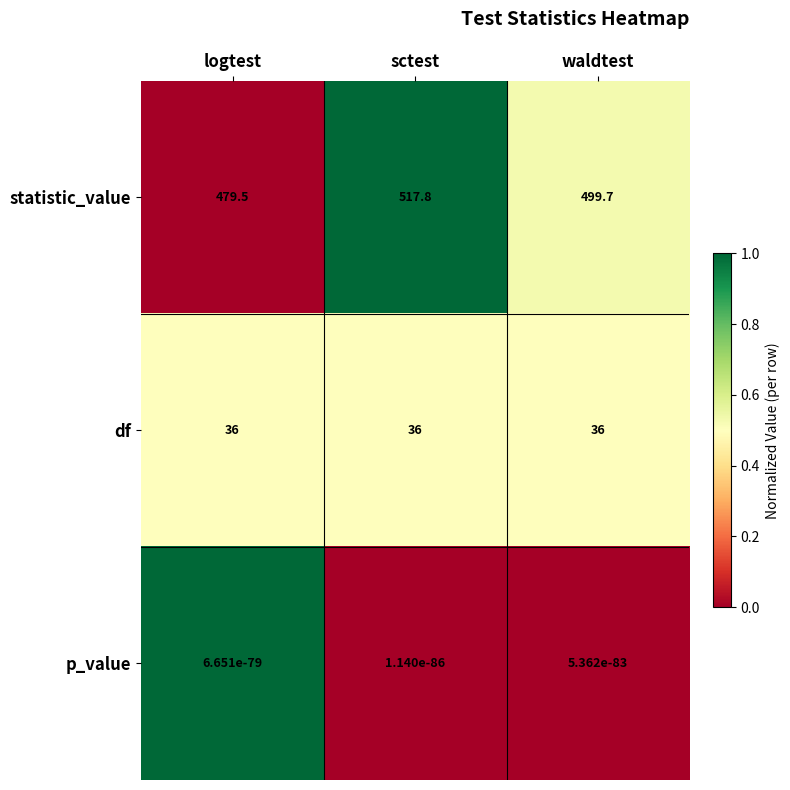

Between sctest and waldtest, which series saw the biggest shift?

statistic_value